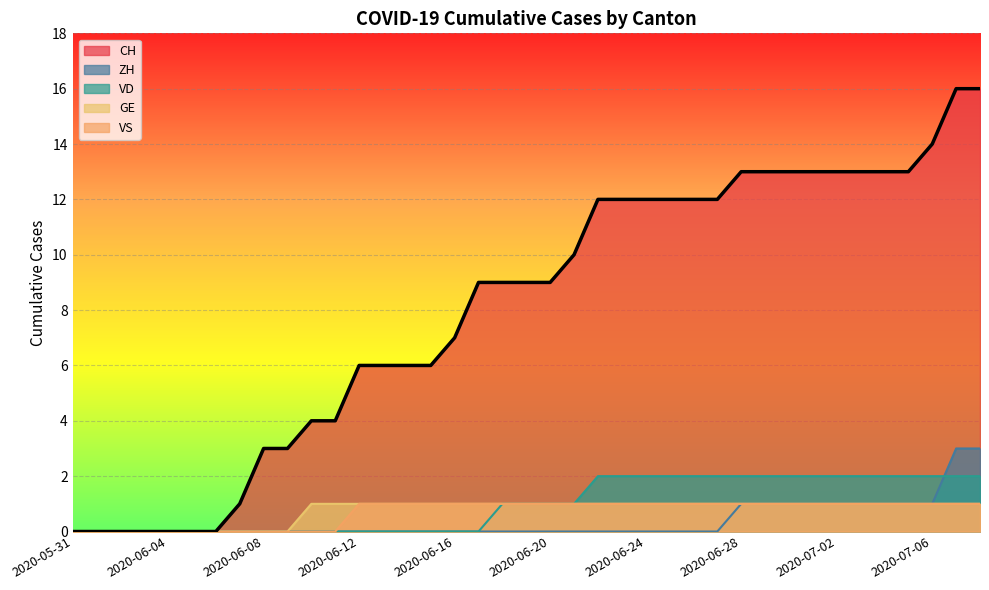

True or false: CH and VS cross at least once.

False